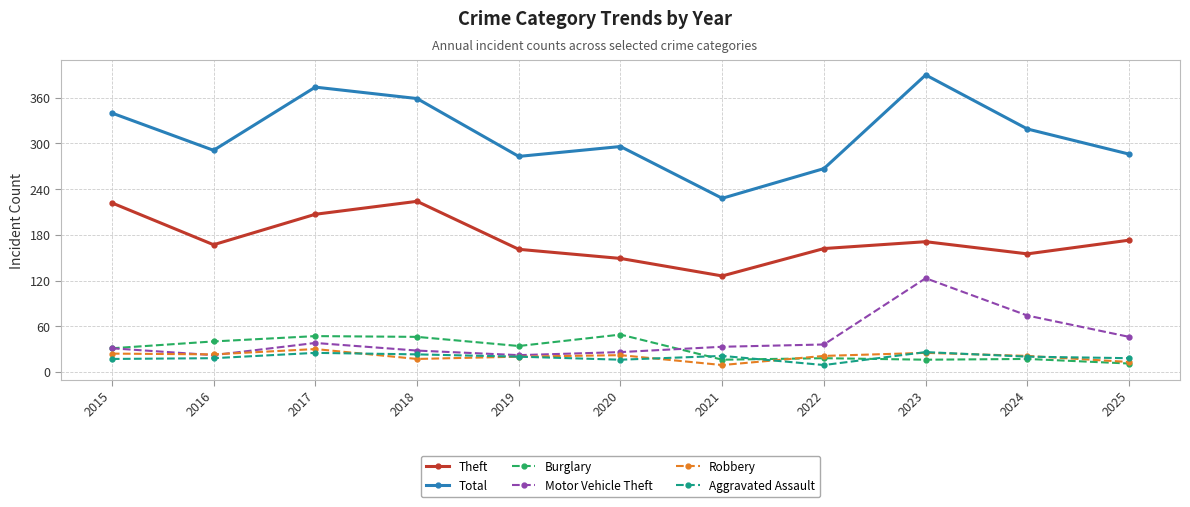

Which series has the largest range (max minus min)?

Total